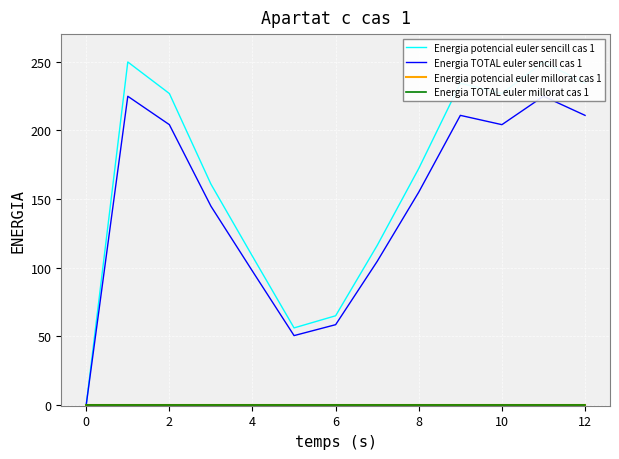

What is the label of the 4th point from the right?

9